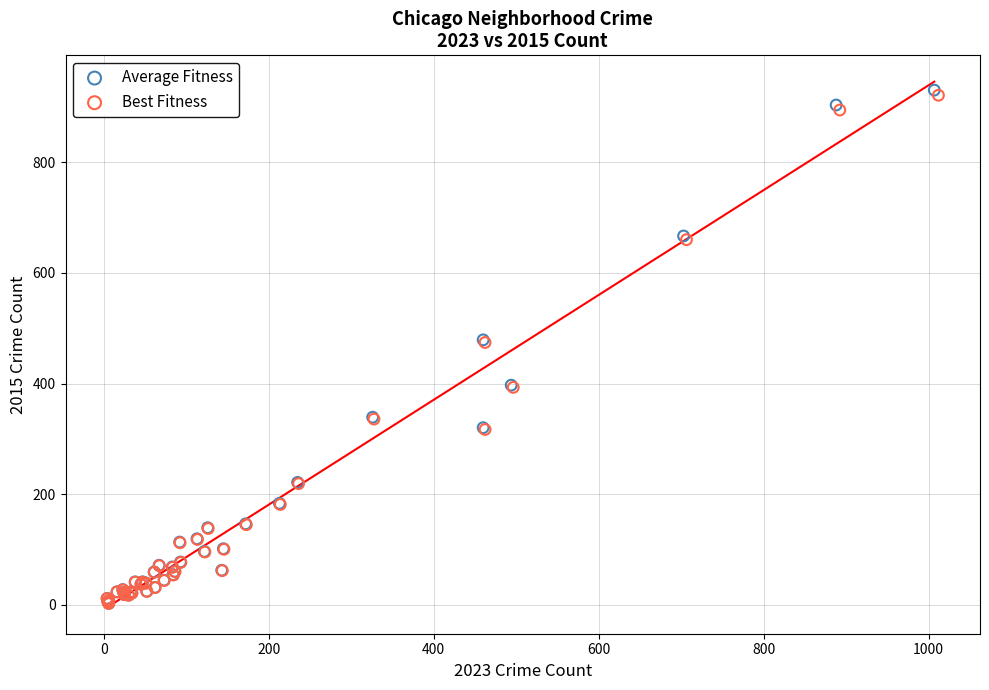

Which series has the widest spread of Y values?

Average Fitness